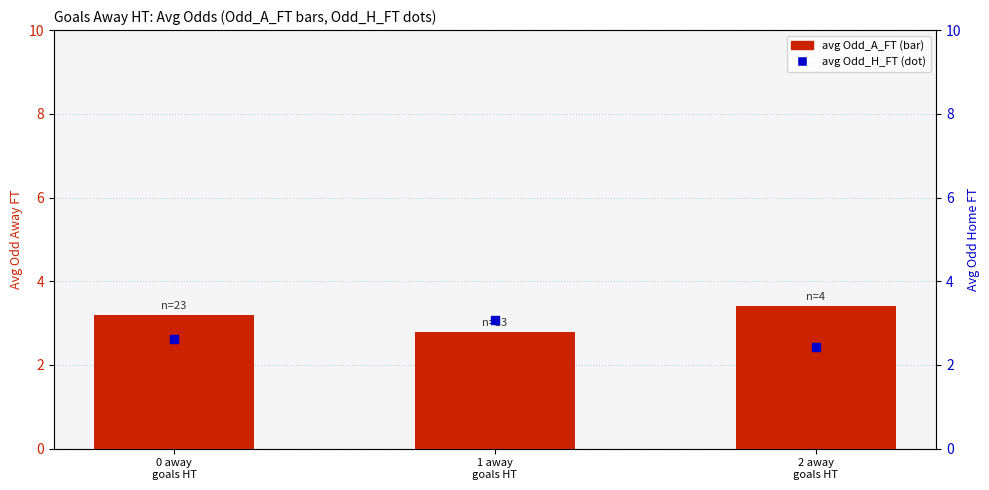

Is the value of avg Odd_A_FT at 2 away
goals HT greater than the value of avg Odd_H_FT at 1 away
goals HT?

Yes